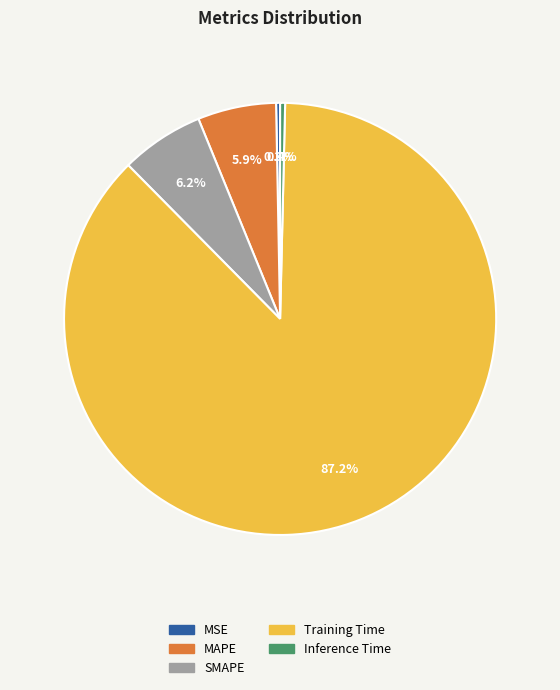

What is the ratio of the value at SMAPE to the value at Training Time?

0.1